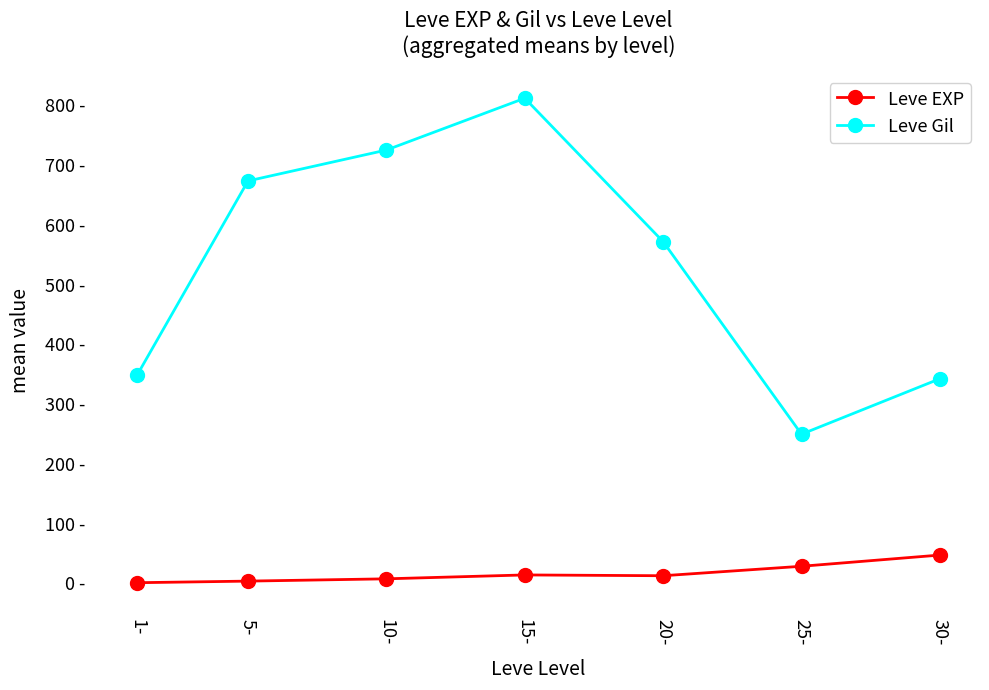

Is this an area chart (filled region under the line)?

No